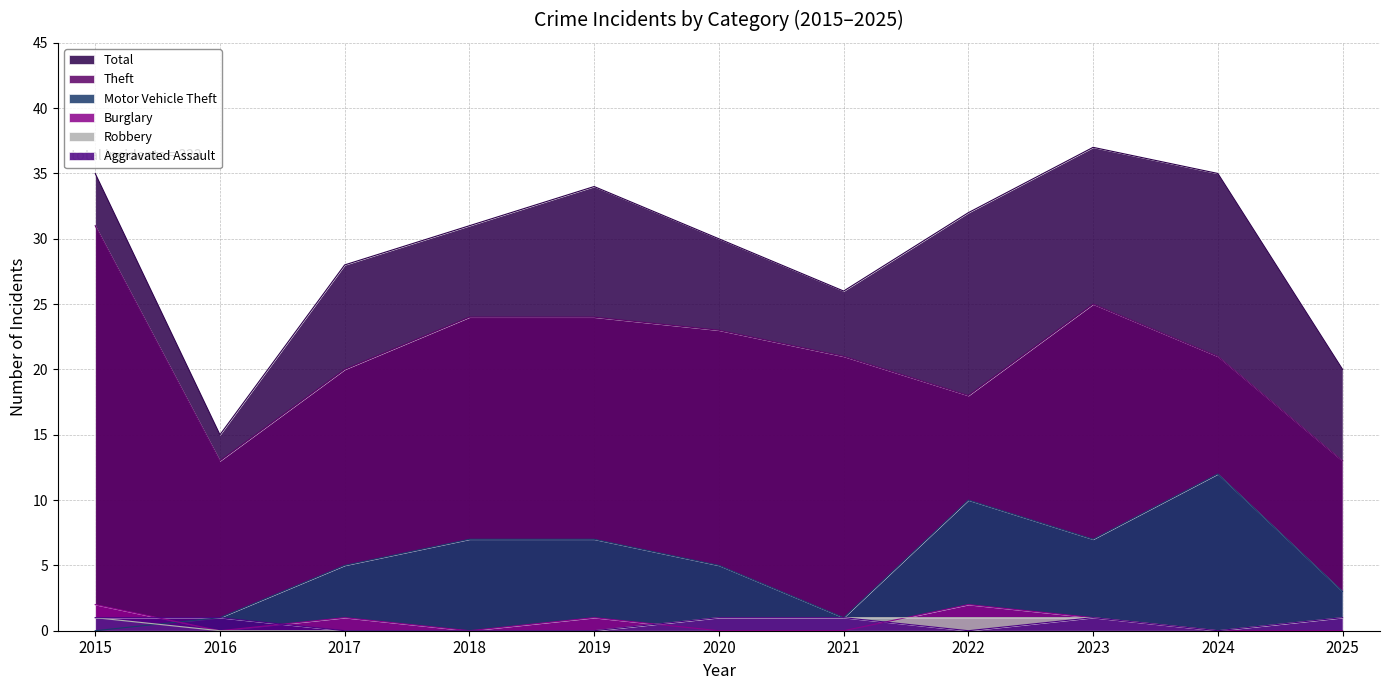

How many interior local valleys does the Robbery series have?

1